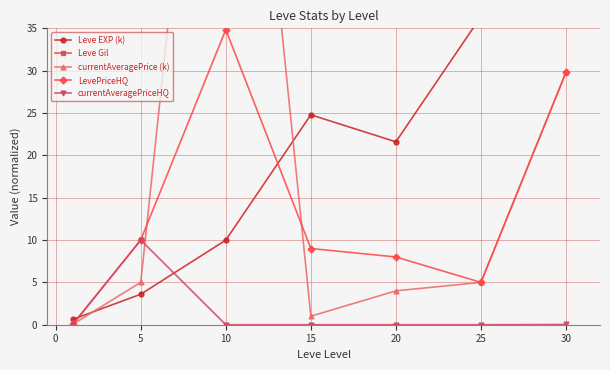

True or false: currentAveragePriceHQ has a value of -4.1 at 20.

False